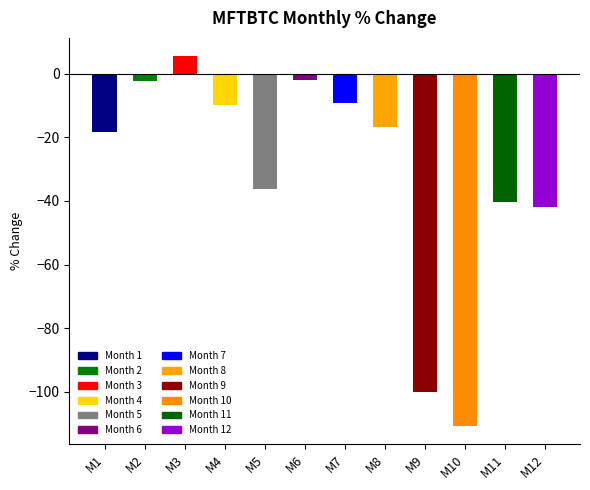

Which label corresponds to the smallest value in the chart?

10